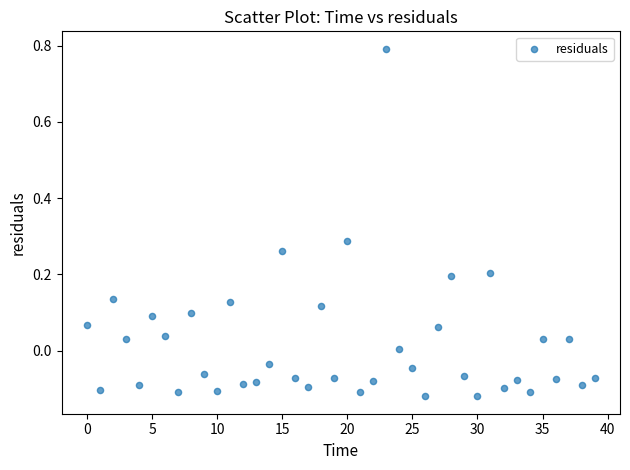

What is the range of Y values (max minus min)?

0.9